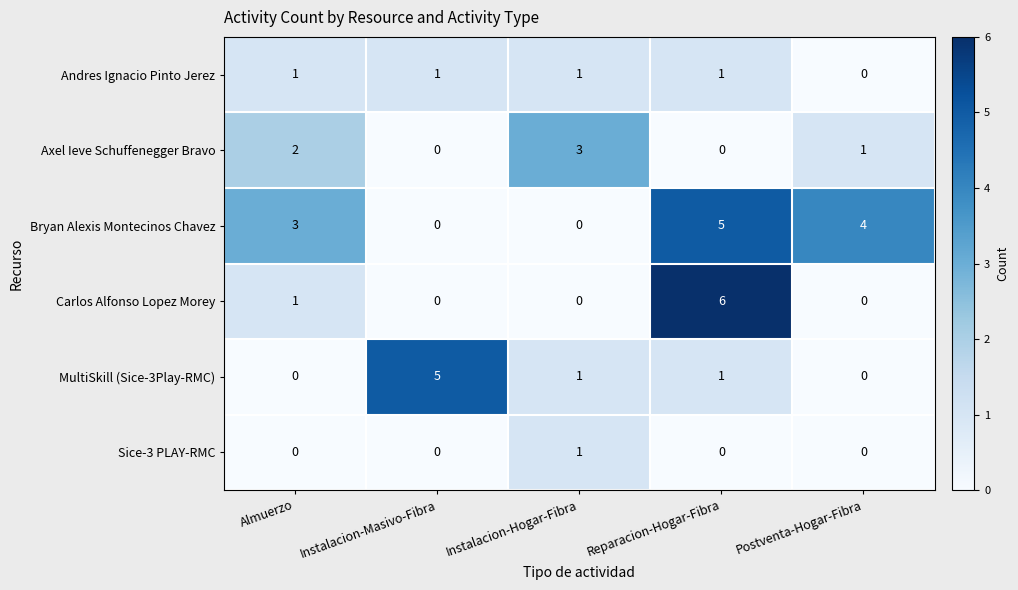

True or false: Carlos Alfonso Lopez Morey has a value of 1 at Almuerzo.

True